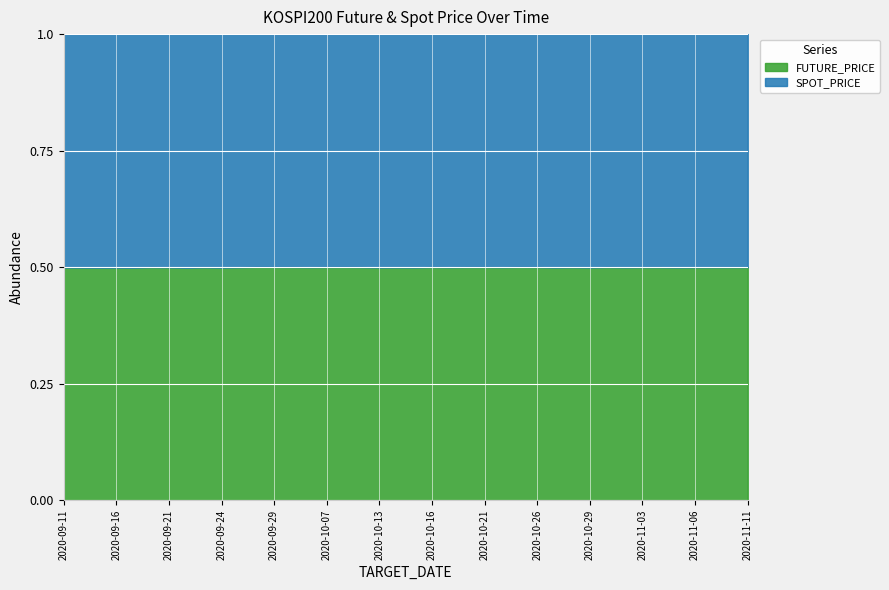

What position from the right is 2020-11-11?

1